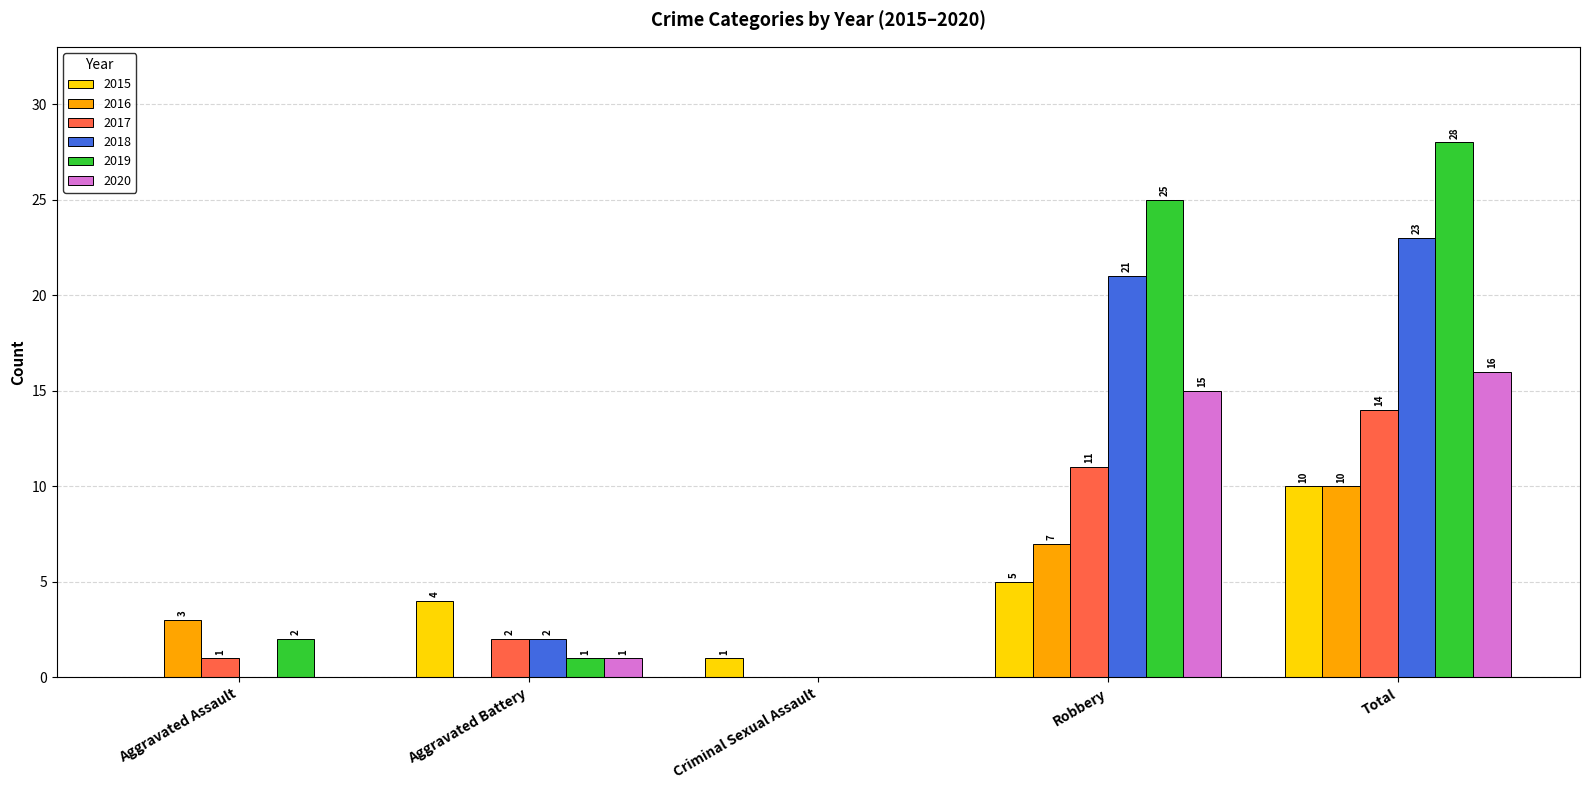

Reading left to right, what are all the values shown in this chart?

2015: 0	4	1	5	10
2016: 3	0	0	7	10
2017: 1	2	0	11	14
2018: 0	2	0	21	23
2019: 2	1	0	25	28
2020: 0	1	0	15	16